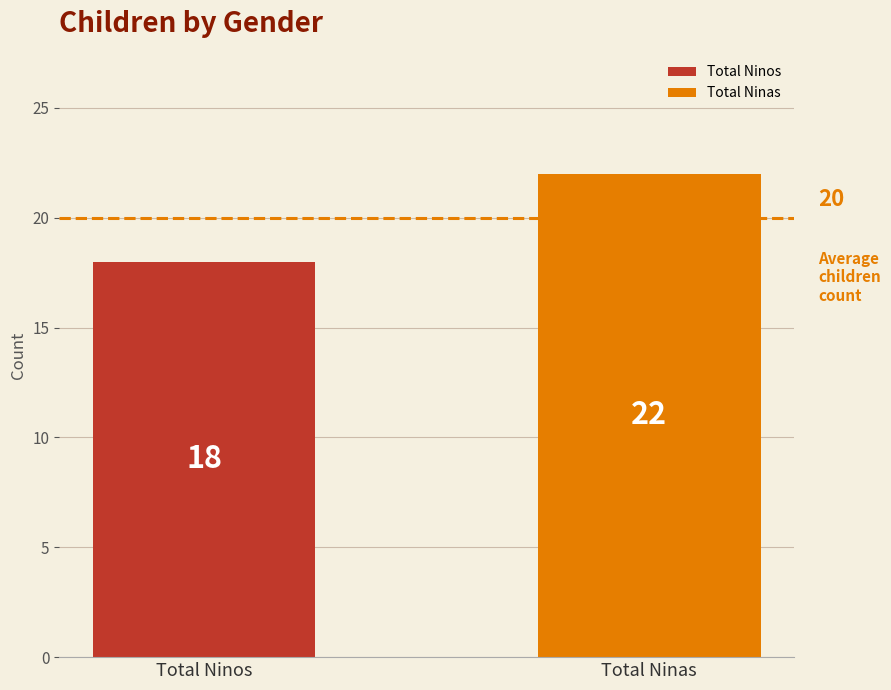

True or false: Ninos has a value of 5 at Paolo Dellepiani.

False